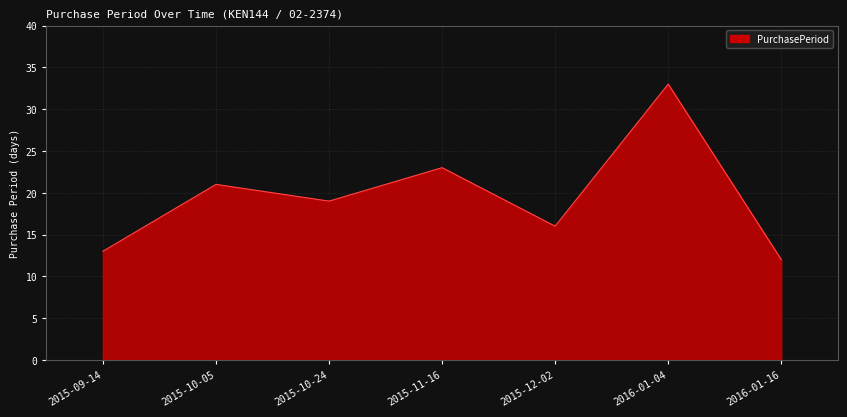

Where is the first local minimum?

2015-10-24